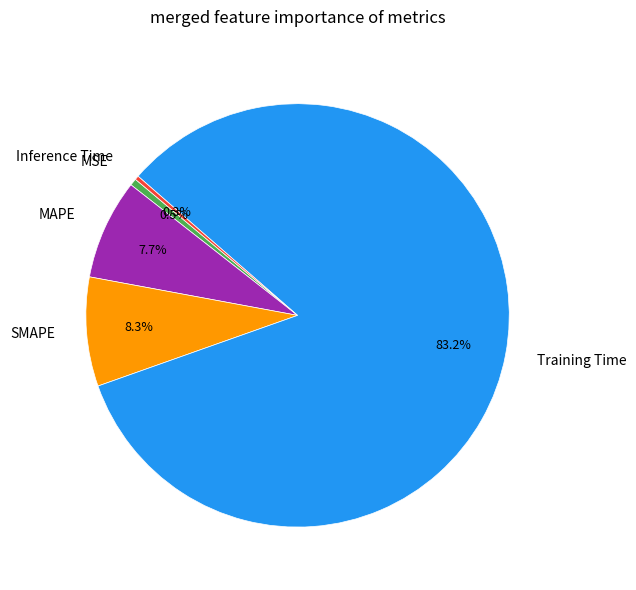

How many segments does this pie chart have?

5